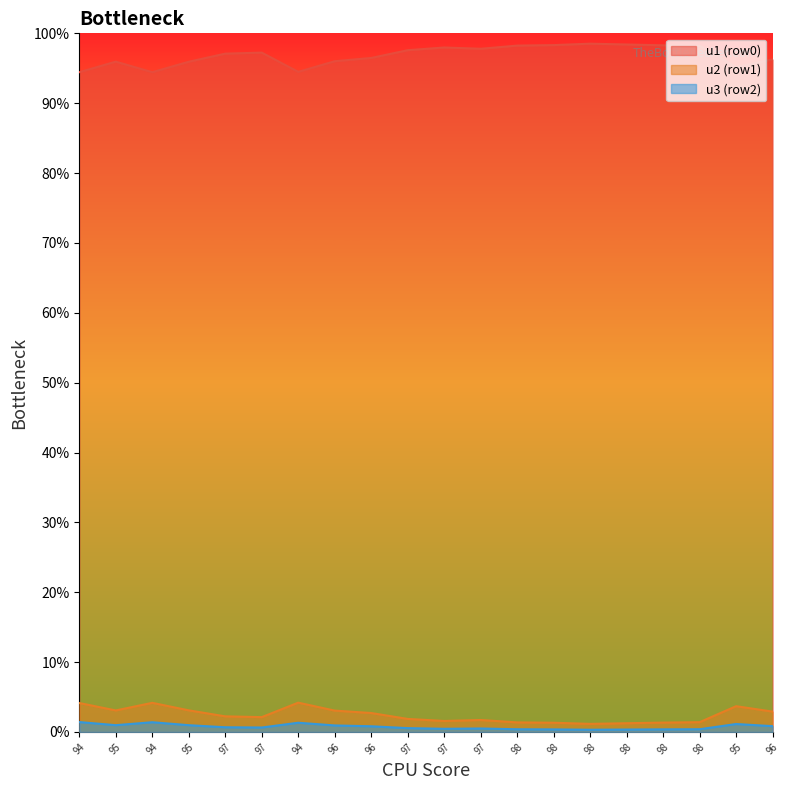

Reading left to right, list all the values displayed in this chart.

u1: 0.9	1.0	0.9	1.0	1.0	1.0	0.9	1.0	1.0	1.0	1.0	1.0	1.0	1.0	1.0	1.0	1.0	1.0	1.0	1.0
u2: 0.0	0.0	0.0	0.0	0.0	0.0	0.0	0.0	0.0	0.0	0.0	0.0	0.0	0.0	0.0	0.0	0.0	0.0	0.0	0.0
u3: 0.0	0.0	0.0	0.0	0.0	0.0	0.0	0.0	0.0	0.0	0.0	0.0	0.0	0.0	0.0	0.0	0.0	0.0	0.0	0.0